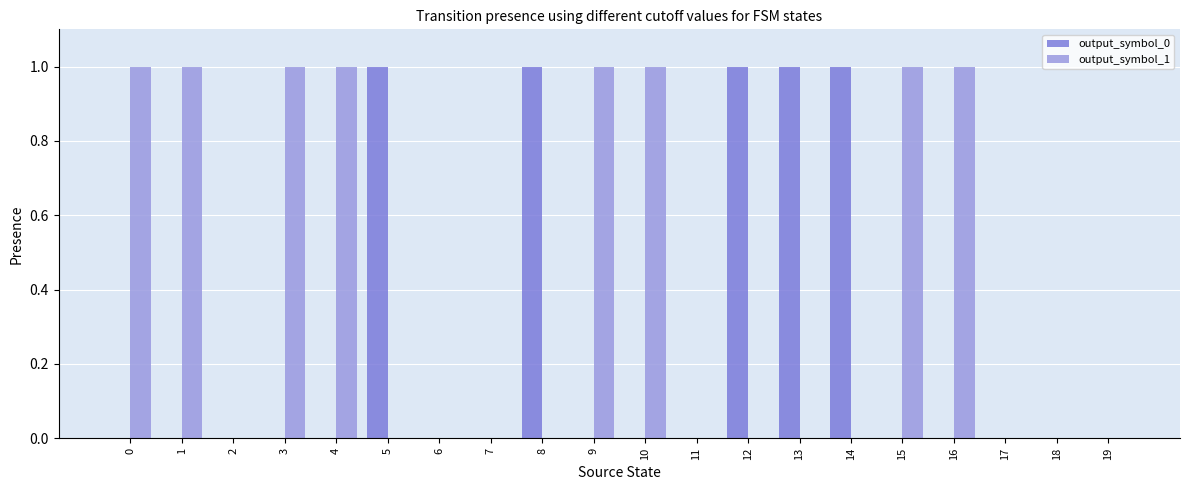

What is the total value across all series at 13?

1